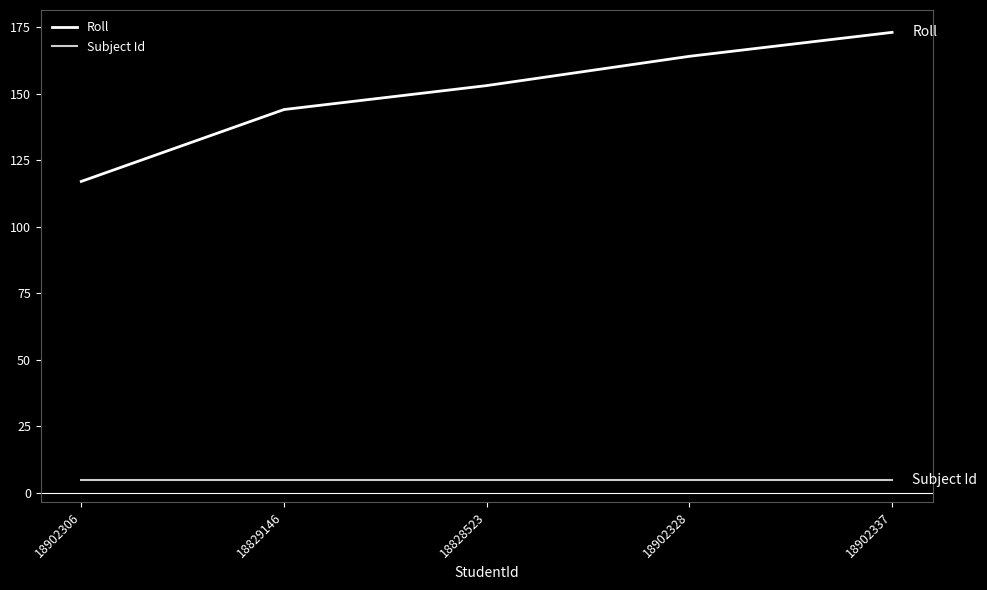

Count the number of data series in this chart.

2